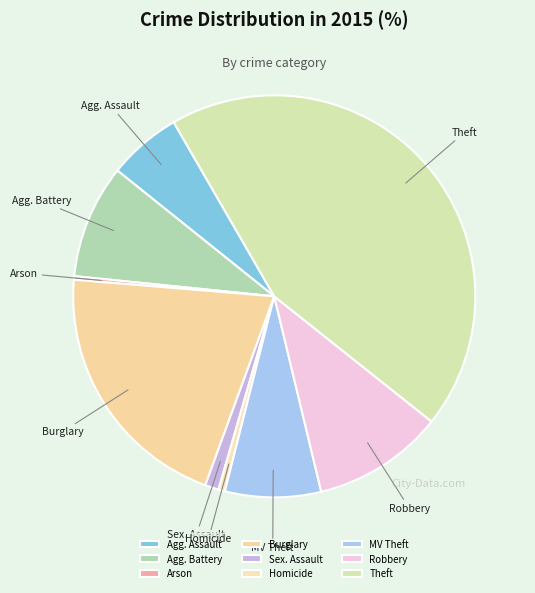

How many segments does this pie chart have?

9